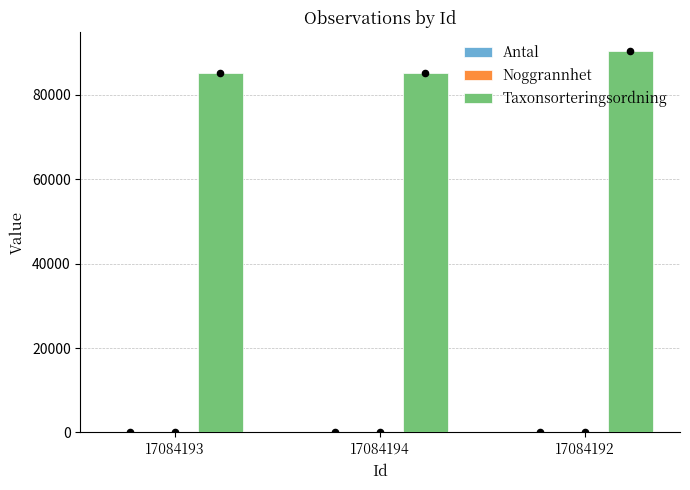

At which category is the sum across all series the highest?

17084192